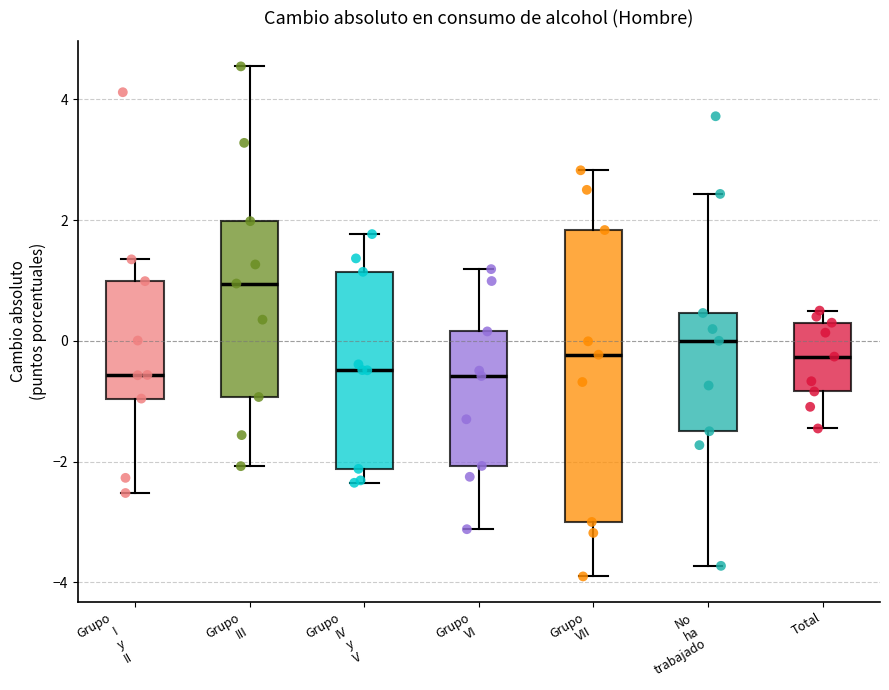

Where does the upper whisker of the box for Grupo VII end on the y-axis? The values are not printed on the chart, so give them approximately, as read against the axis.

2.8